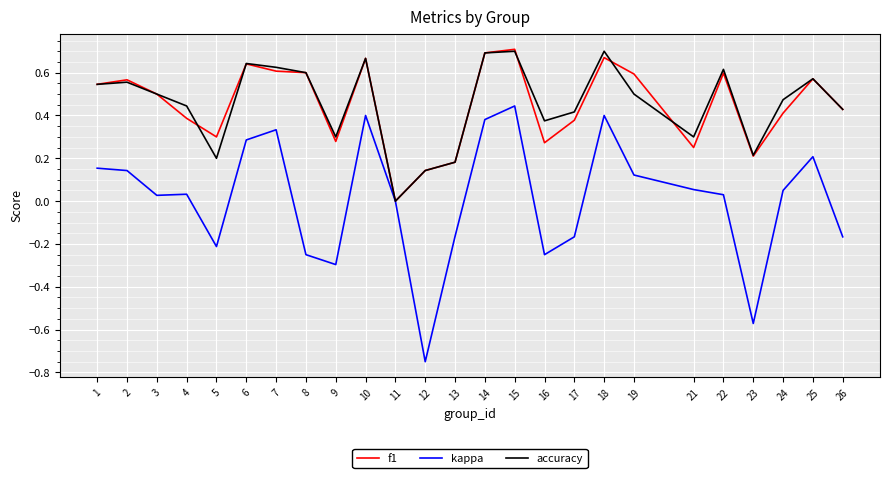

What is the total value across all series at 1?

1.2